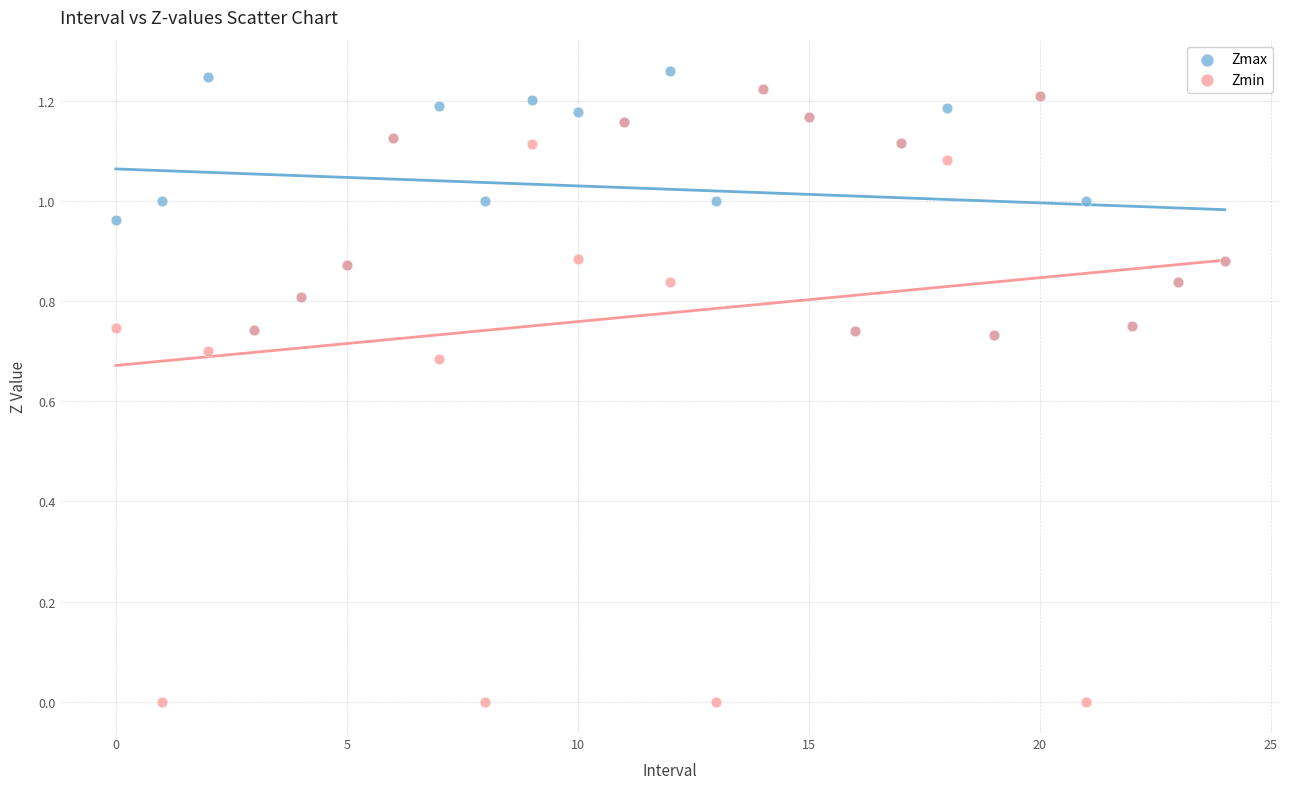

Which series contains the highest Y value?

Zmax